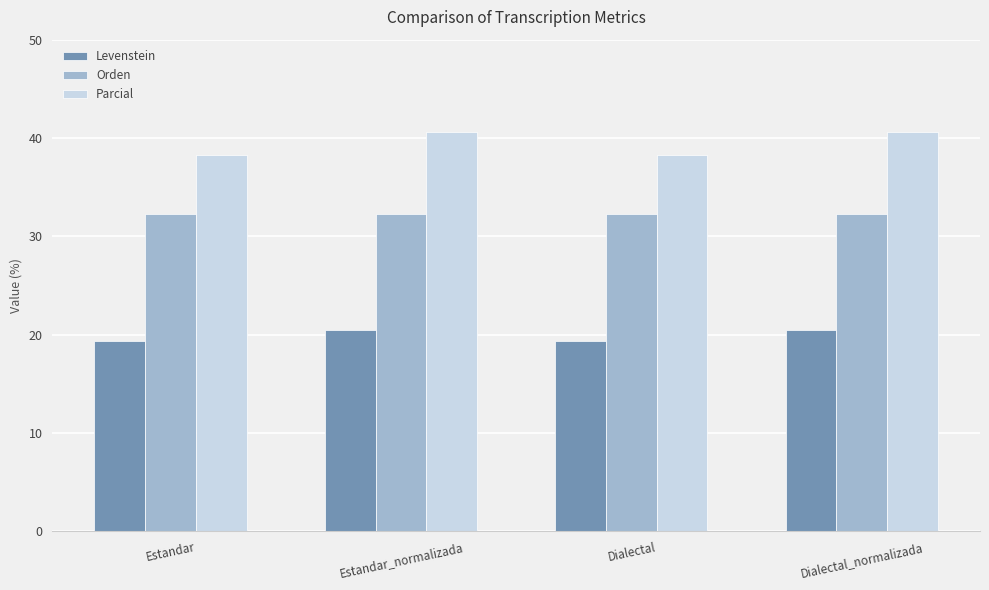

True or false: Parcial has a value of 38.2 at Estandar.

True